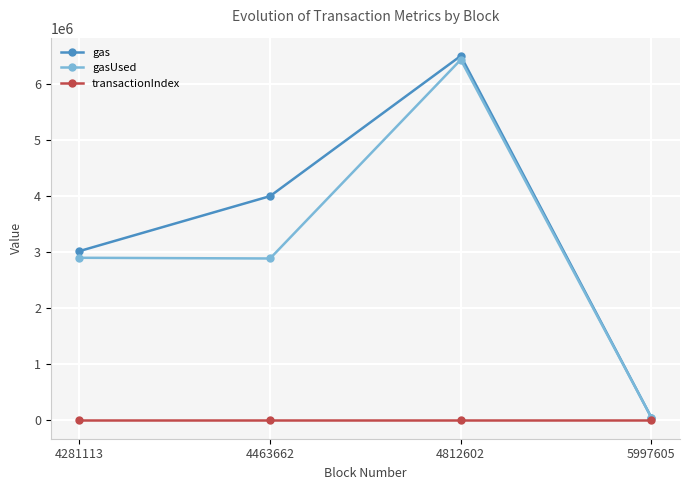

The gasUsed series shows 1053515 at 4281113. True or false?

False